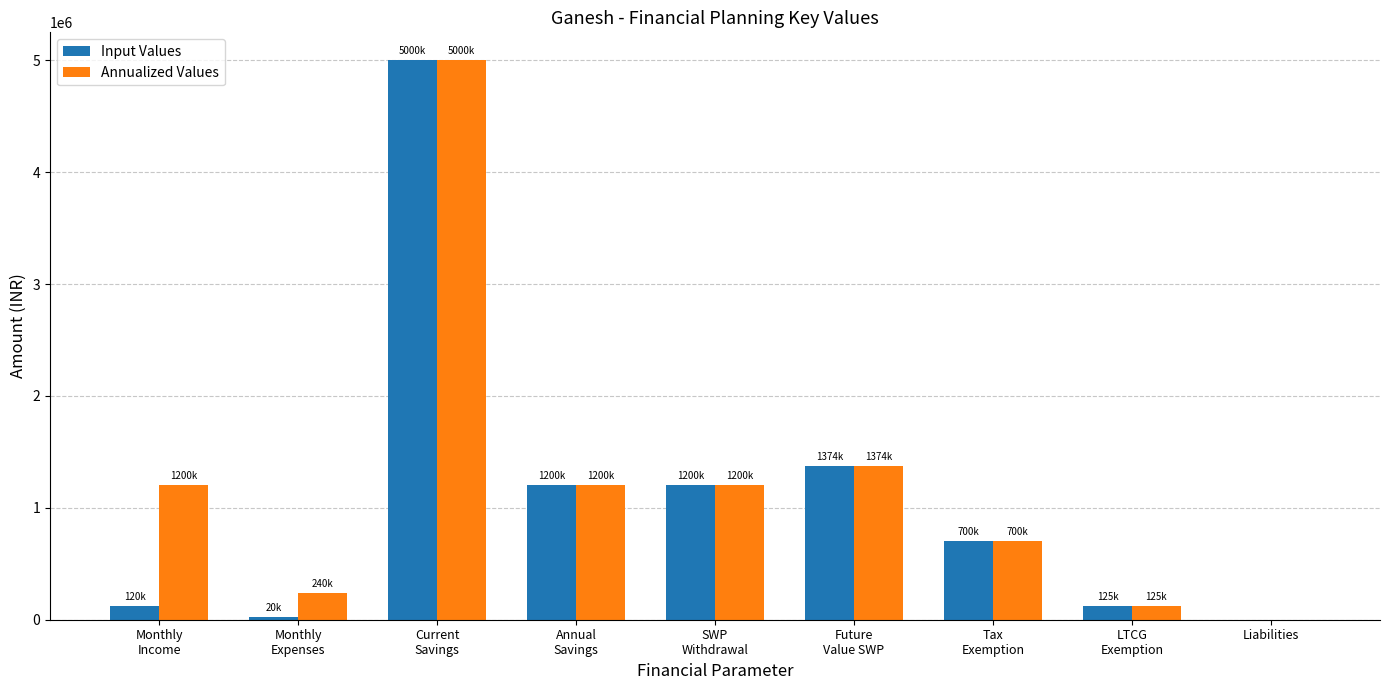

The Annualized Values series shows 257554 at SWP
Withdrawal. True or false?

False